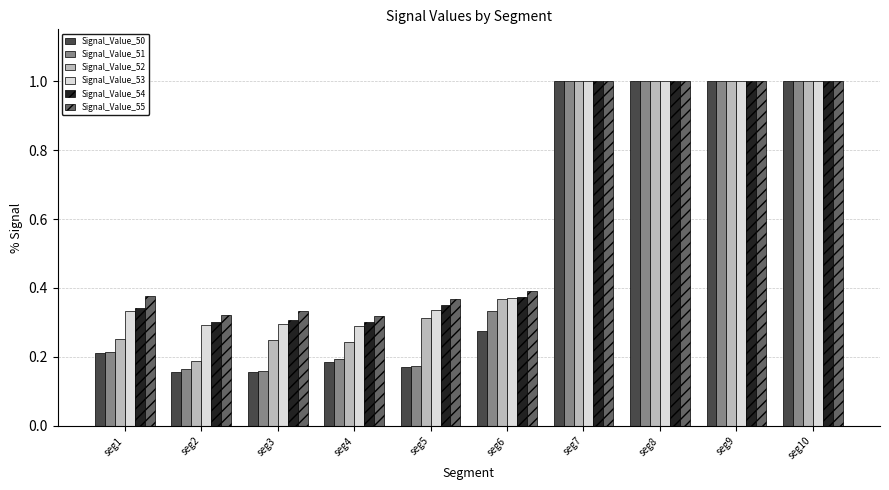

Is it true that Signal_Value_55 equals 0.1 at seg2?

False